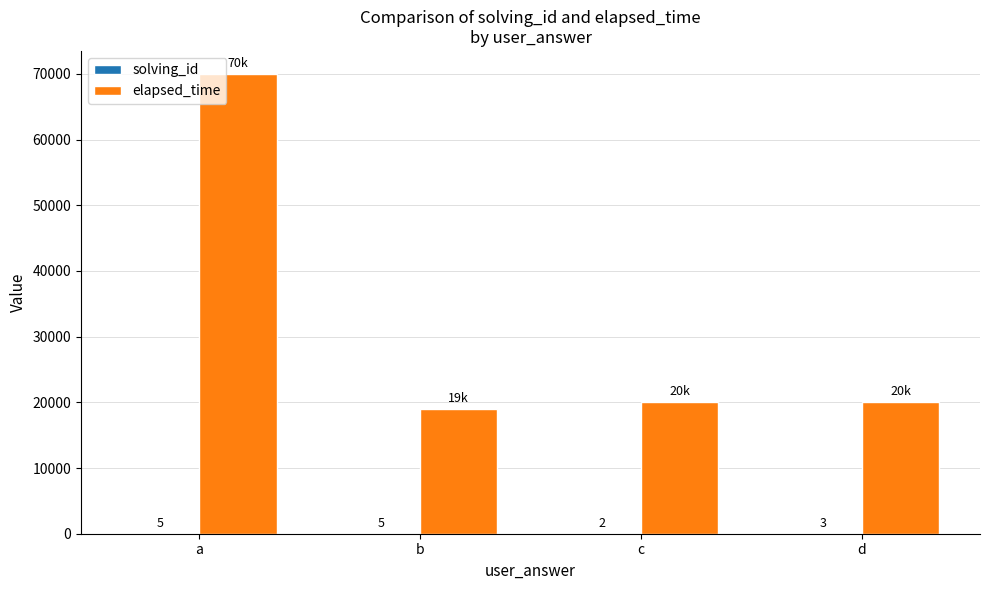

What is the sum of all elapsed_time values?

129000